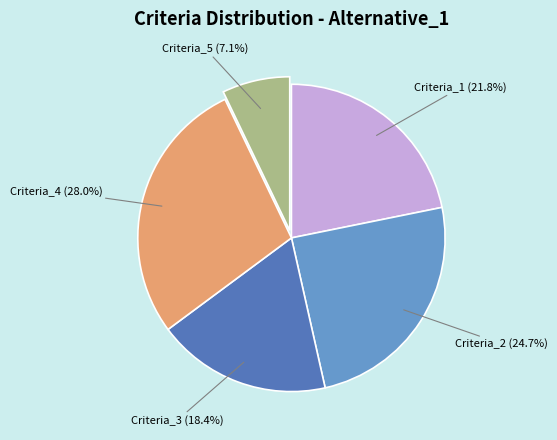

To the nearest percent, what is the combined percentage of Criteria_1 and Criteria_2?

46%